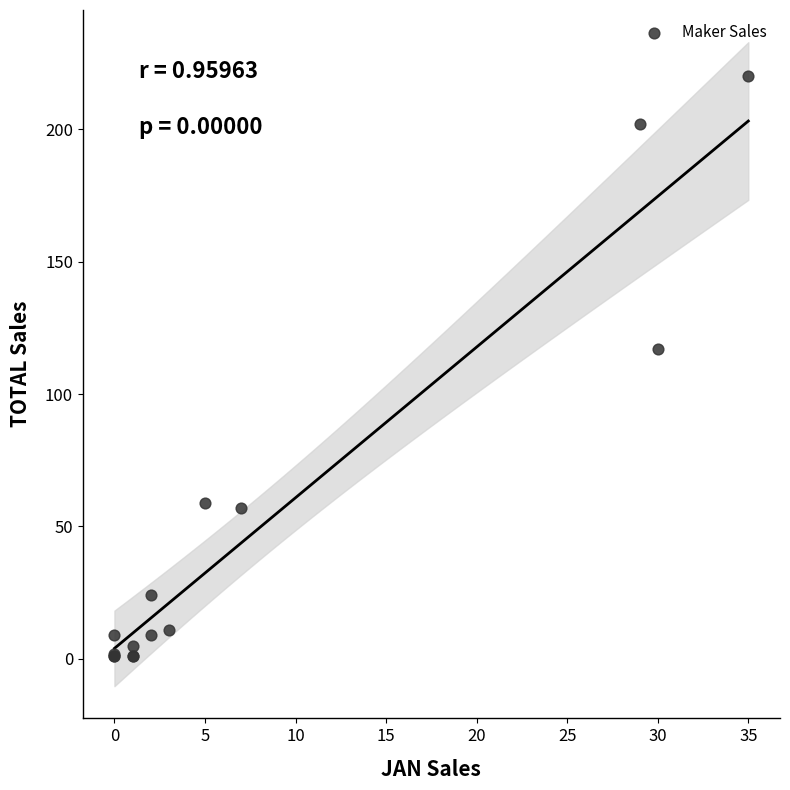

What Y value in the scatter plot is closest to 110?

117